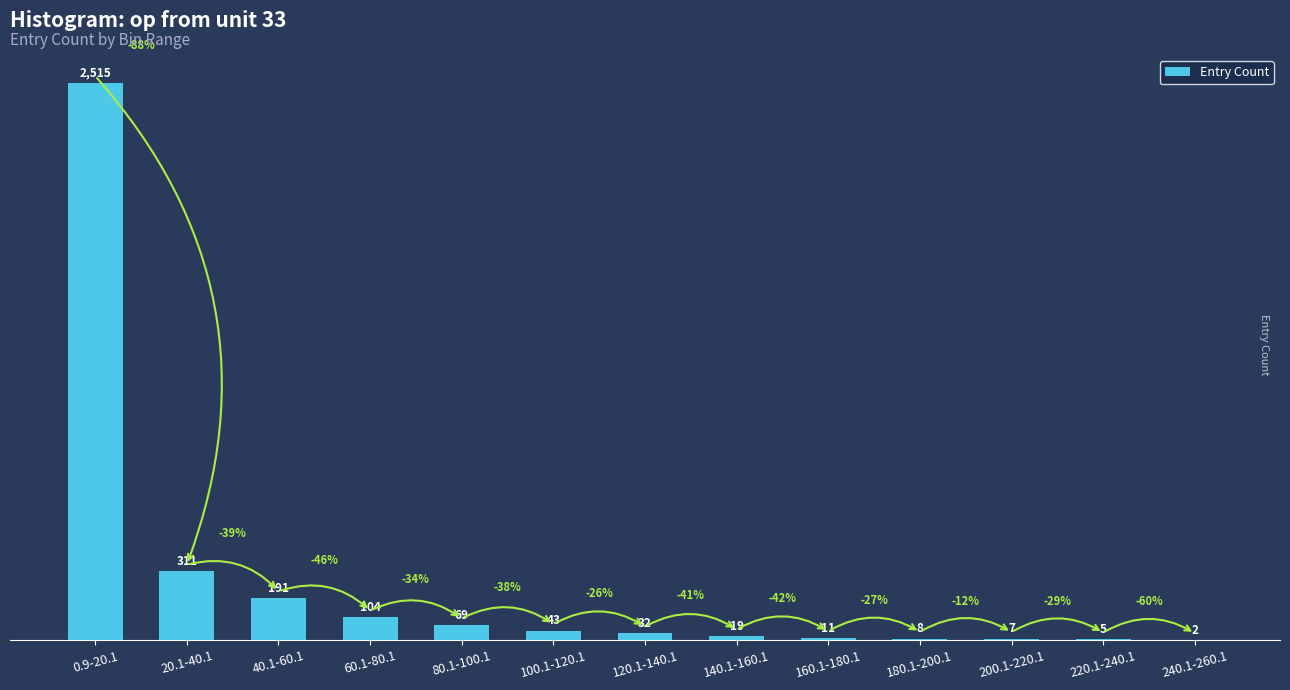

Where is the data nearest to the value 1258?

20.1-40.1